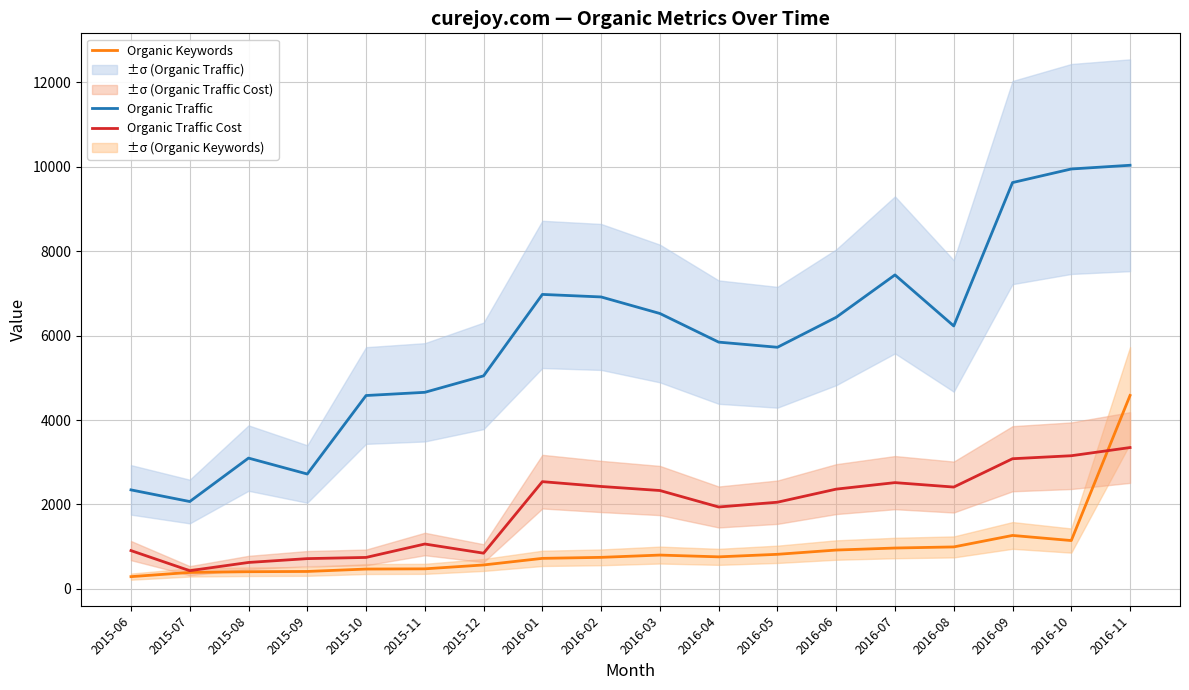

At which category is the sum across all series the highest?

2016-11